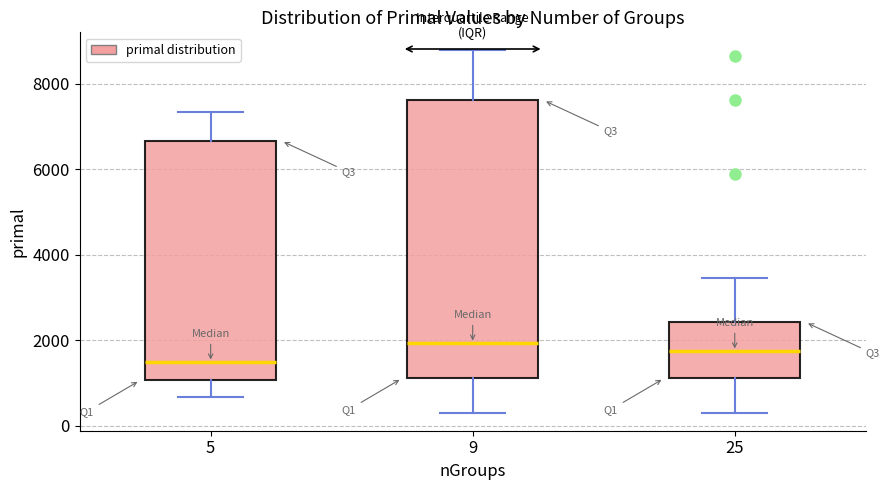

Where is the lower edge of the box at x = 25 on the y-axis? The values are not printed on the chart, so give them approximately, as read against the axis.

1200